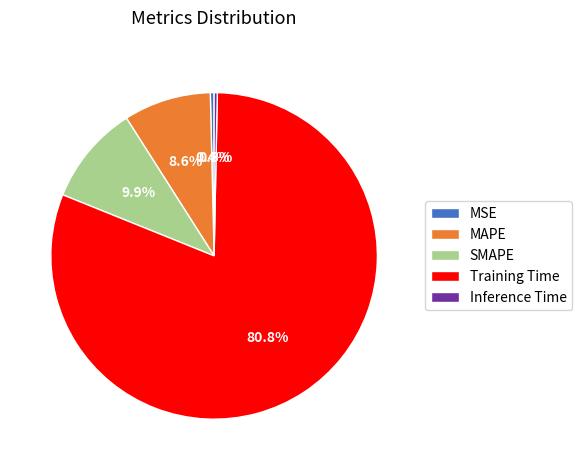

Which slice is the largest?

Training Time